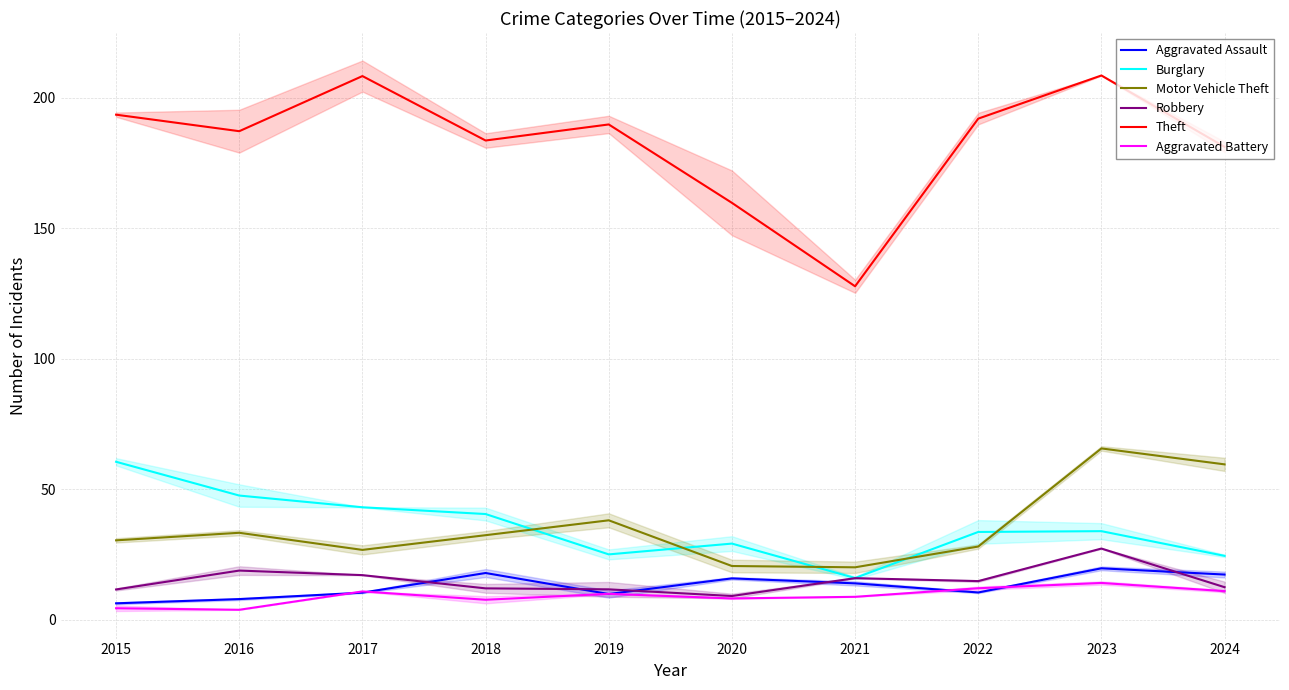

Reading left to right, extract all data points from this chart.

Aggravated Assault: 2015=6.3	2016=7.9	2017=10.4	2018=17.9	2019=9.9	2020=15.9	2021=13.9	2022=10.5	2023=19.7	2024=17.3
Burglary: 2015=60.6	2016=47.6	2017=43.1	2018=40.5	2019=25.1	2020=29.2	2021=16.0	2022=33.7	2023=34.0	2024=24.5
Motor Vehicle Theft: 2015=30.4	2016=33.3	2017=26.8	2018=32.4	2019=38.1	2020=20.6	2021=20.1	2022=28.1	2023=65.7	2024=59.6
Robbery: 2015=11.6	2016=18.8	2017=17.1	2018=12.0	2019=11.7	2020=9.1	2021=15.9	2022=14.8	2023=27.3	2024=12.5
Theft: 2015=193.6	2016=187.3	2017=208.4	2018=183.7	2019=189.9	2020=159.8	2021=127.8	2022=192.1	2023=208.6	2024=181.3
Aggravated Battery: 2015=4.4	2016=3.8	2017=10.9	2018=7.7	2019=9.9	2020=8.2	2021=8.8	2022=12.1	2023=14.1	2024=11.0